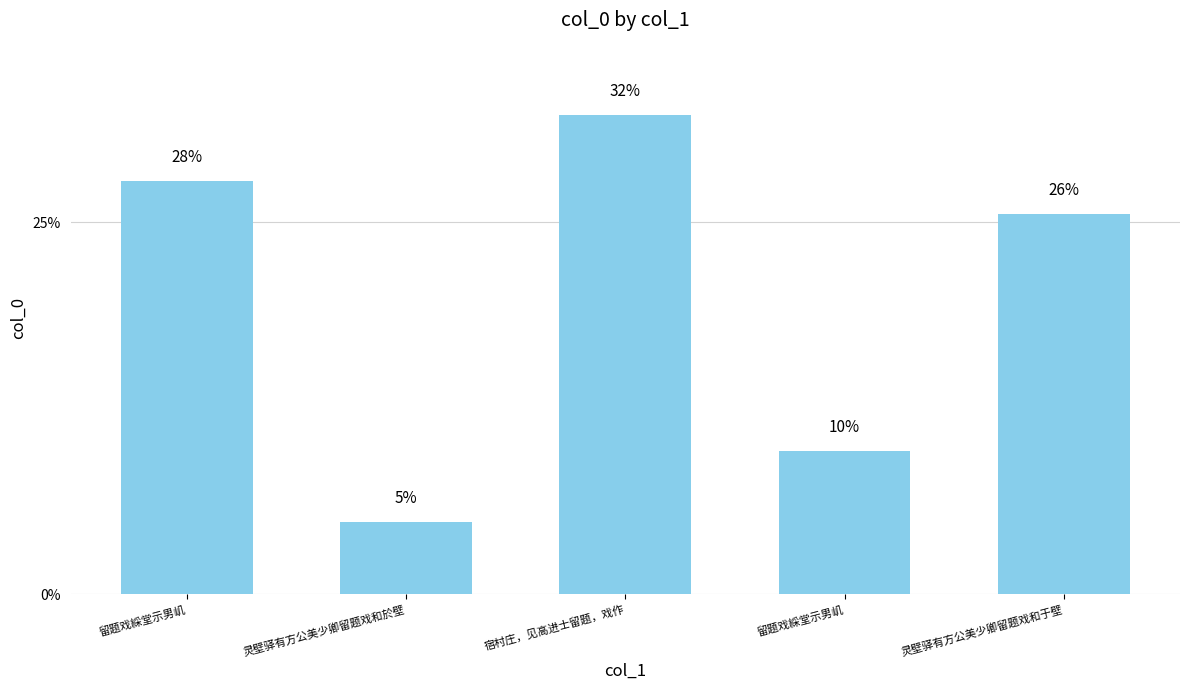

Is it true that the value at 灵壁驿有方公美少卿留题戏和于壁 is 958040?

True